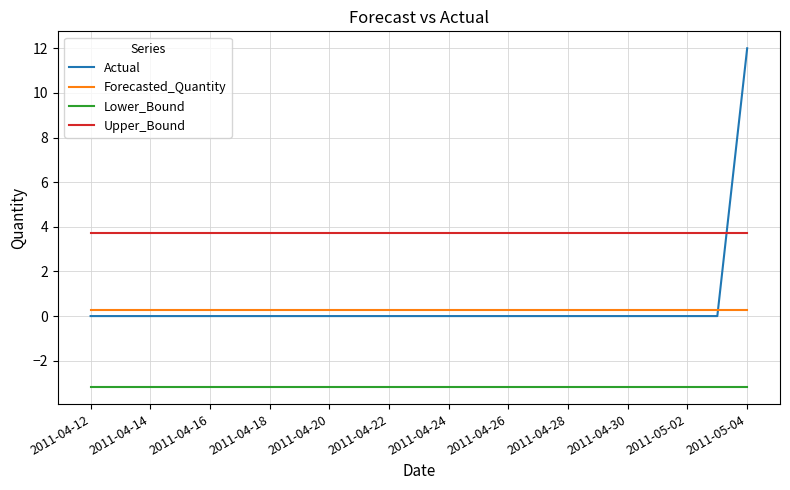

Which series has the largest total across all categories?

Upper_Bound